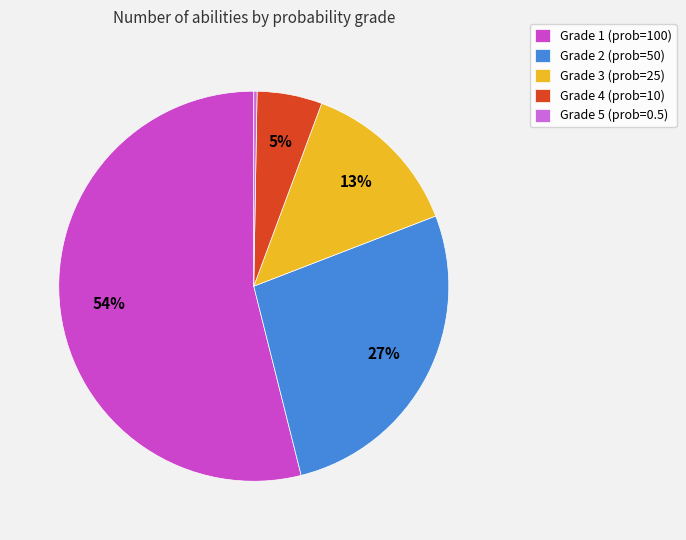

Rank the categories by value from lowest to highest.

Grade 5 (prob=0.5), Grade 4 (prob=10), Grade 3 (prob=25), Grade 2 (prob=50), Grade 1 (prob=100)